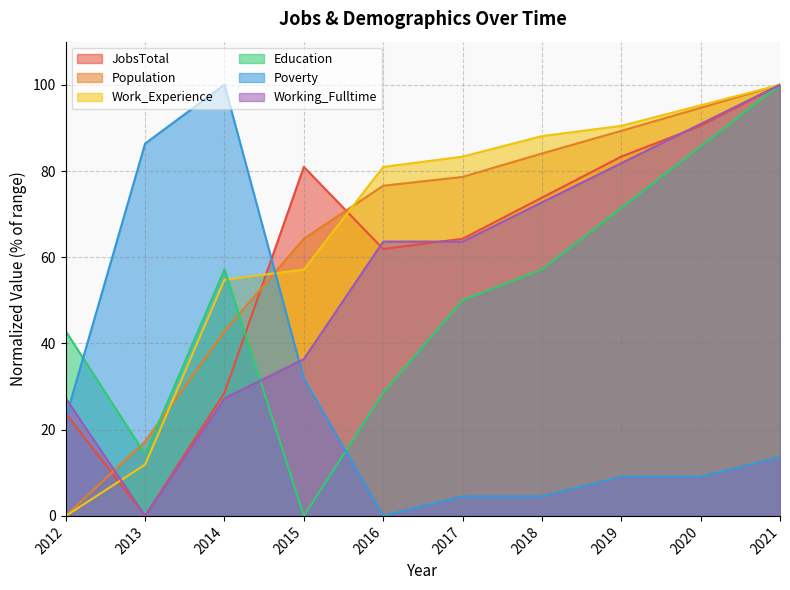

Is the value of Poverty at 2017 greater than the value of Working_Fulltime at 2015?

No